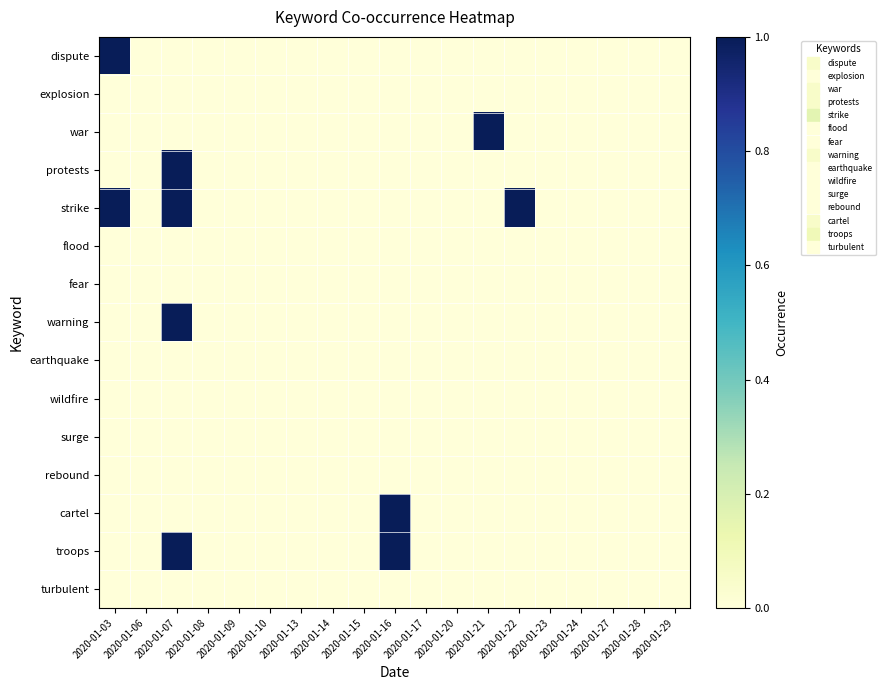

Which series changed the most between 2020-01-07 and 2020-01-21?

war